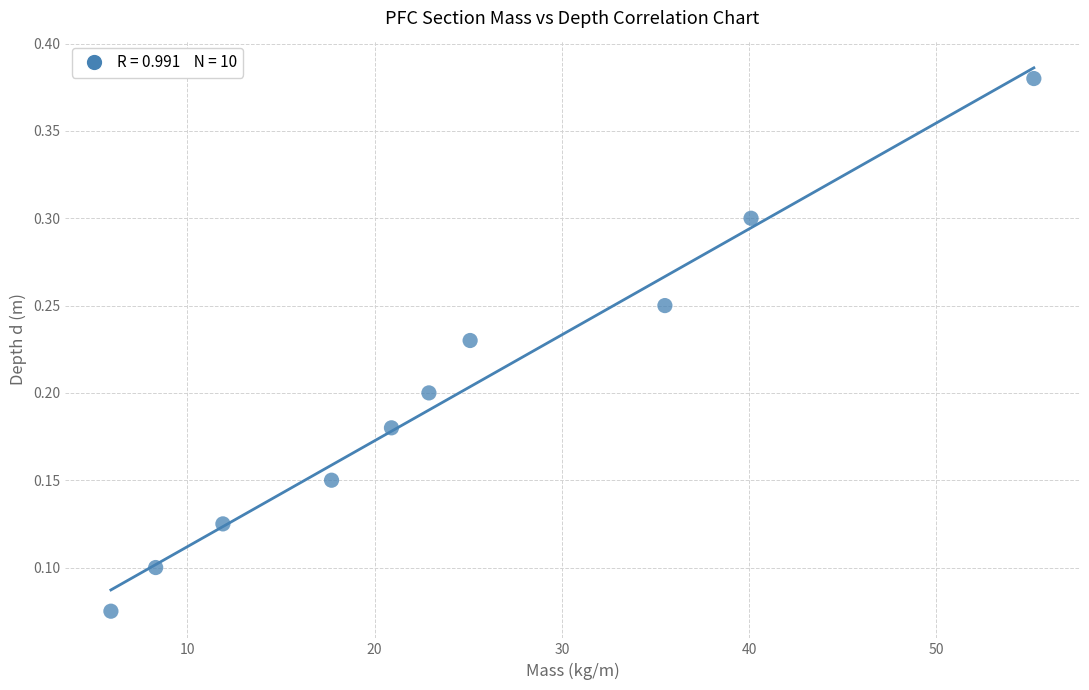

What is the range of Y values (max minus min)?

0.3